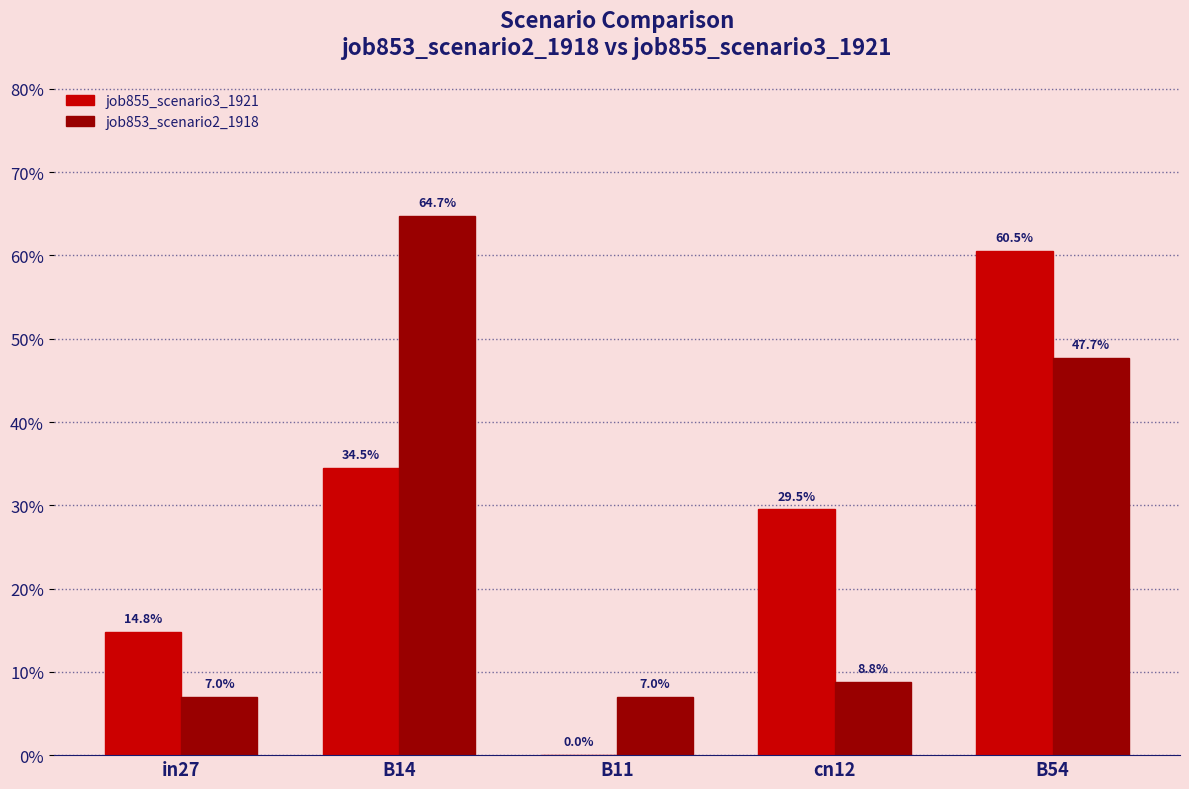

Which series changed the most between B14 and cn12?

job853_scenario2_1918